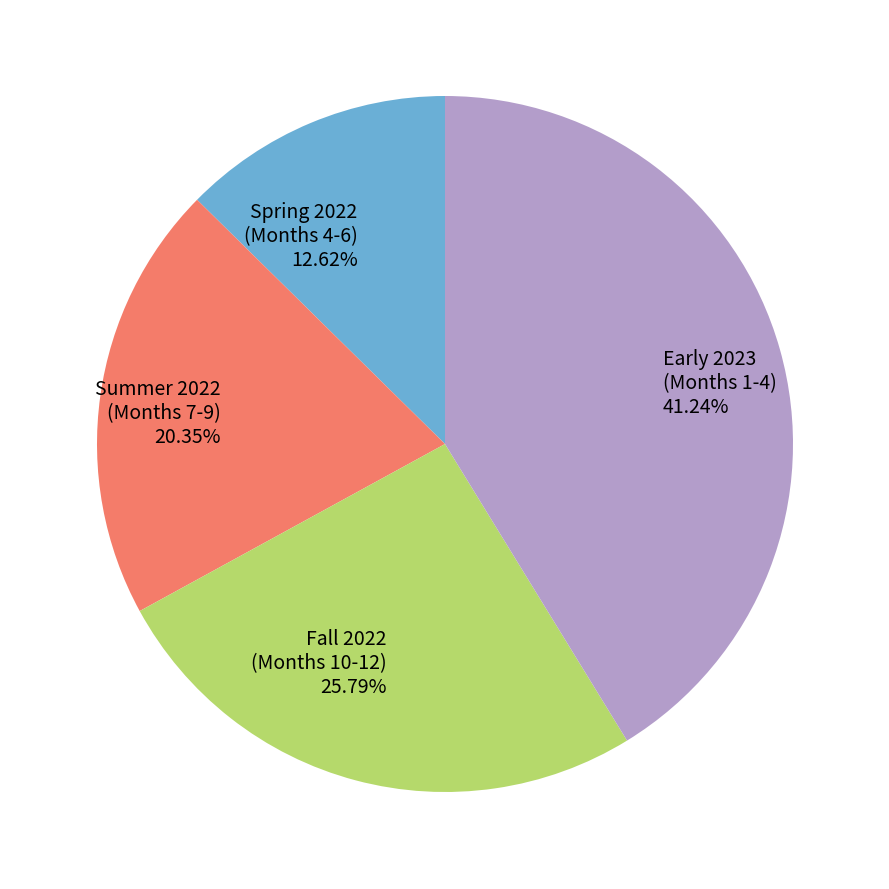

Between Summer 2022 (Months 7-9) and Early 2023 (Months 1-4), which is larger?

Early 2023 (Months 1-4)